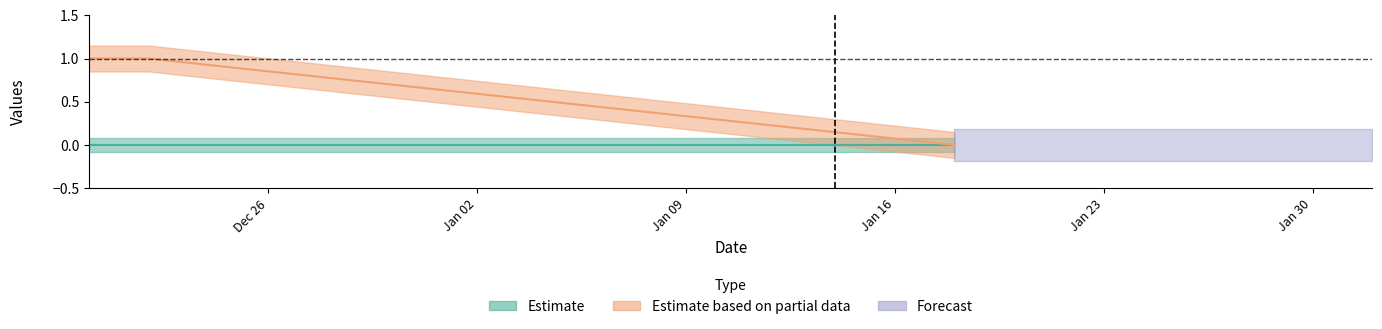

Between 2016-12-22 and 2017-01-18, which is larger?

2016-12-22